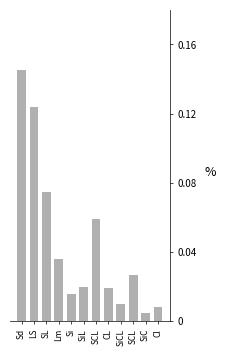

List the labels in order of value, largest first.

Sd, LS, SL, SCL, Lm, SCL, SiL, CL, Si, SiCL, Cl, SiC